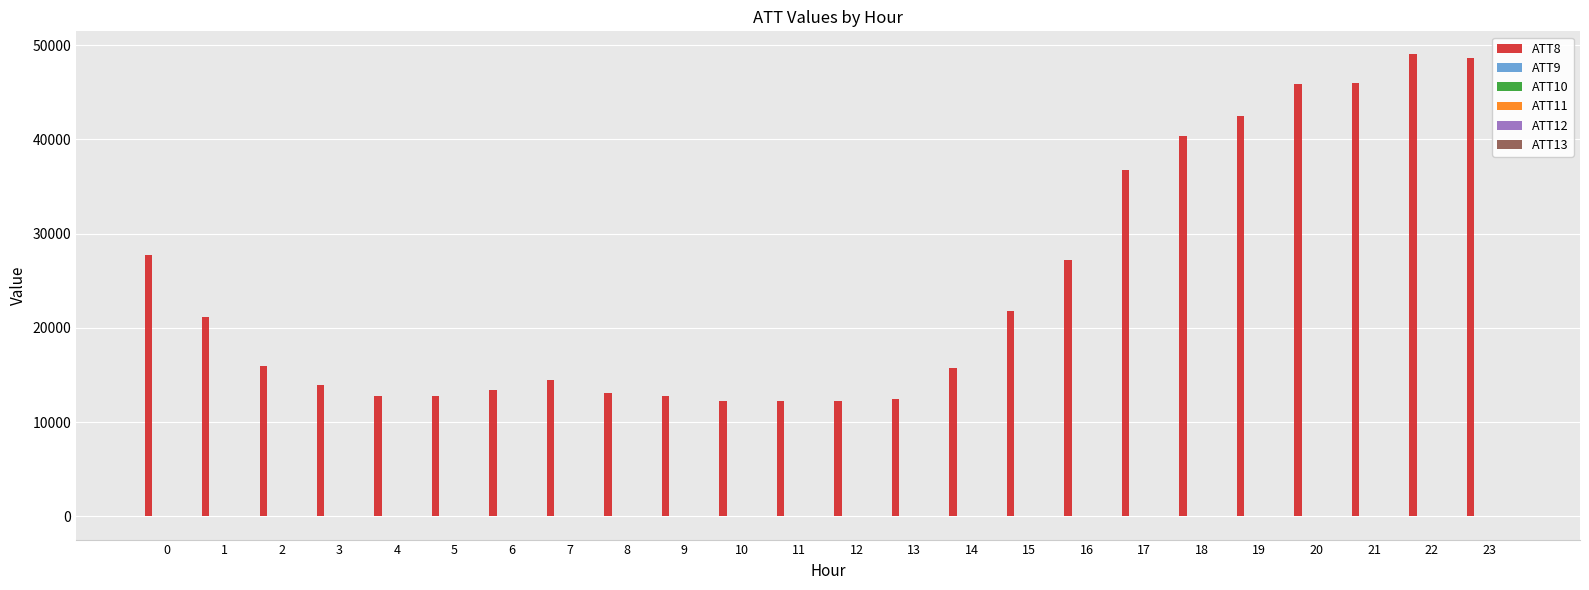

The value of ATT8 at 2 is 16000.0. True or false?

True